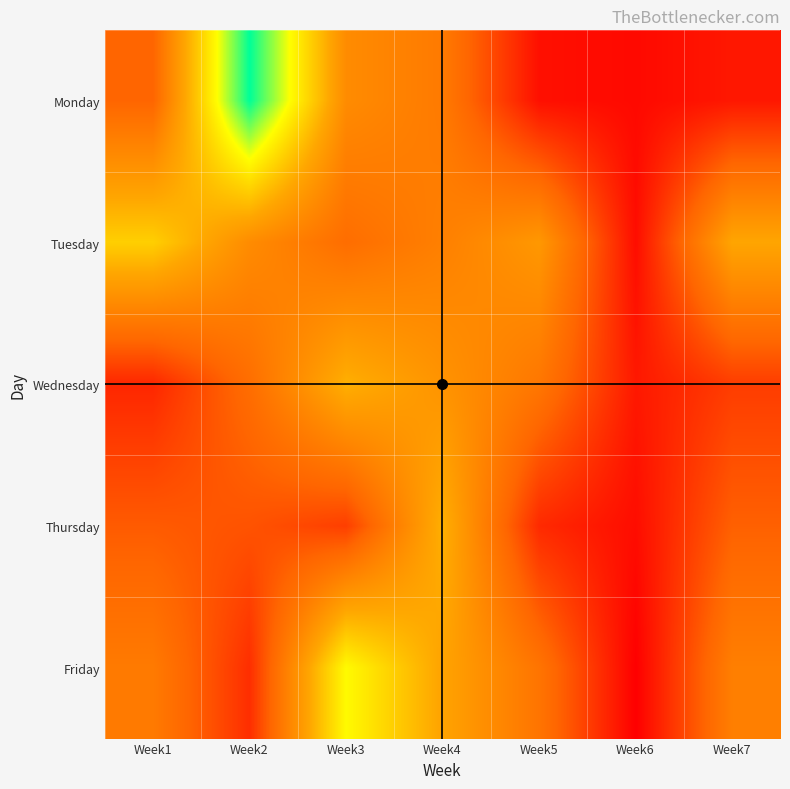

At Week2, list the series in order from smallest to largest.

Friday, Thursday, Wednesday, Tuesday, Monday